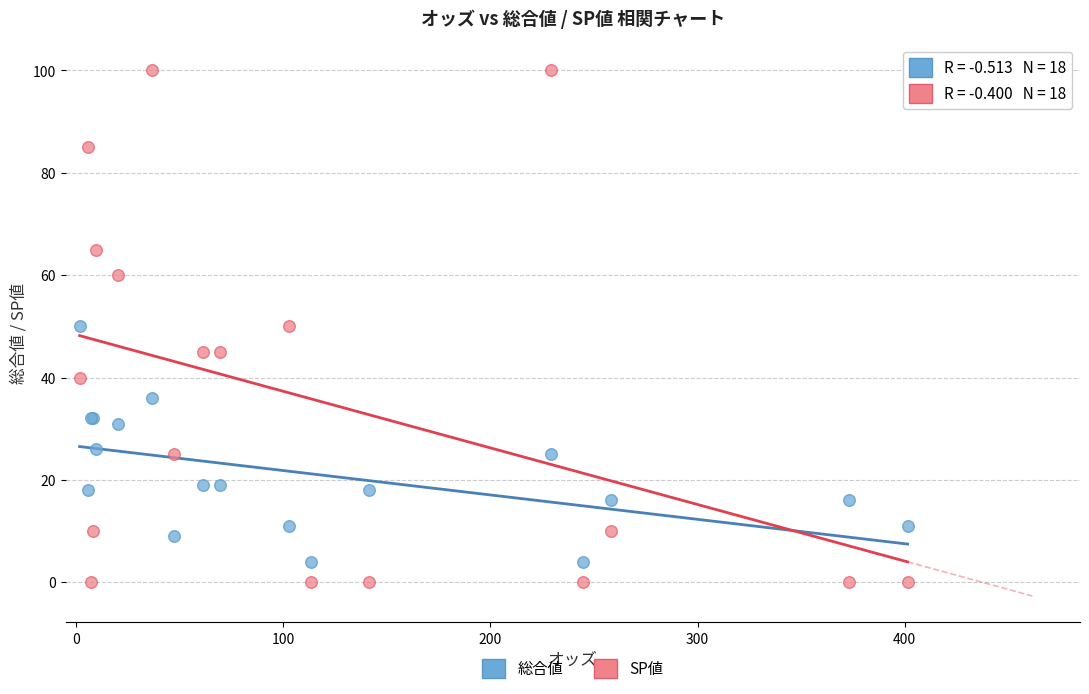

Which series has the largest Y range (max minus min)?

SP値